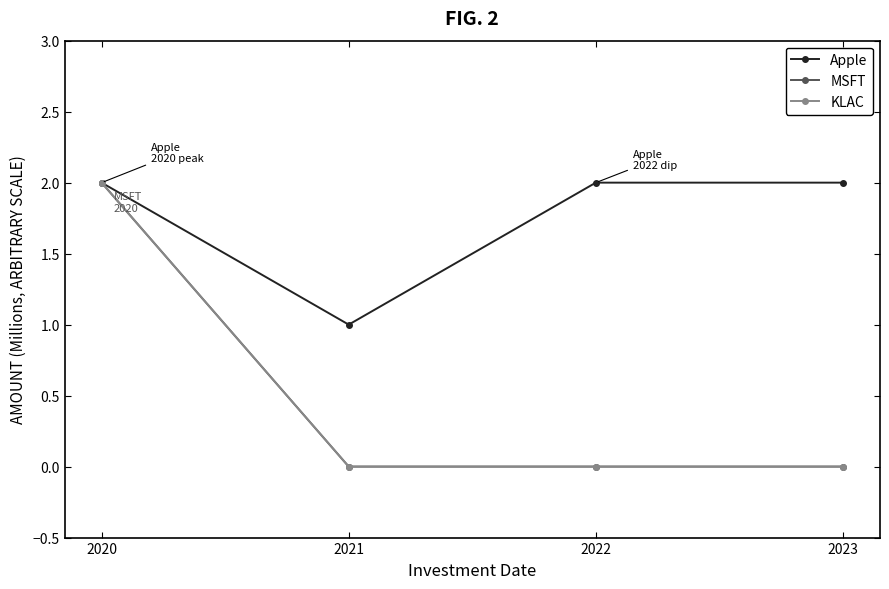

Is this an area chart (filled region under the line)?

No